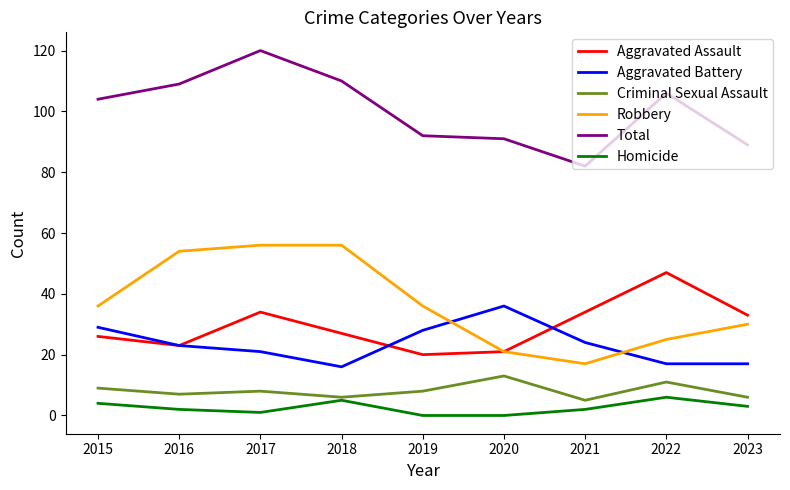

How many Criminal Sexual Assault values are between 6 and 9?

6